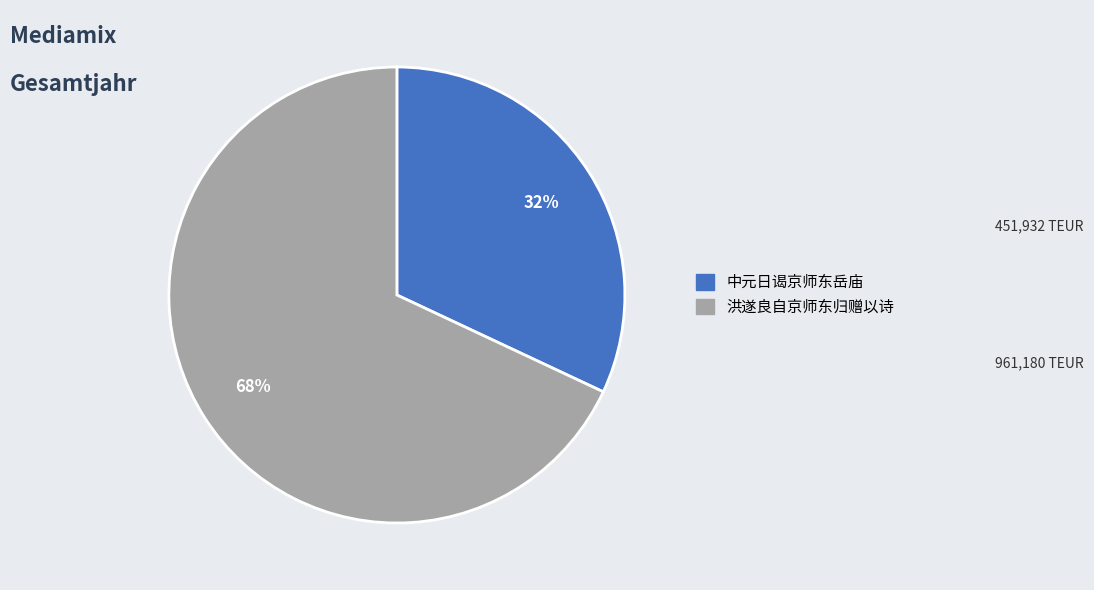

To the nearest percent, what is the difference between the 洪遂良自京师东归赠以诗 and 中元日谒京师东岳庙 slice percentages?

36%